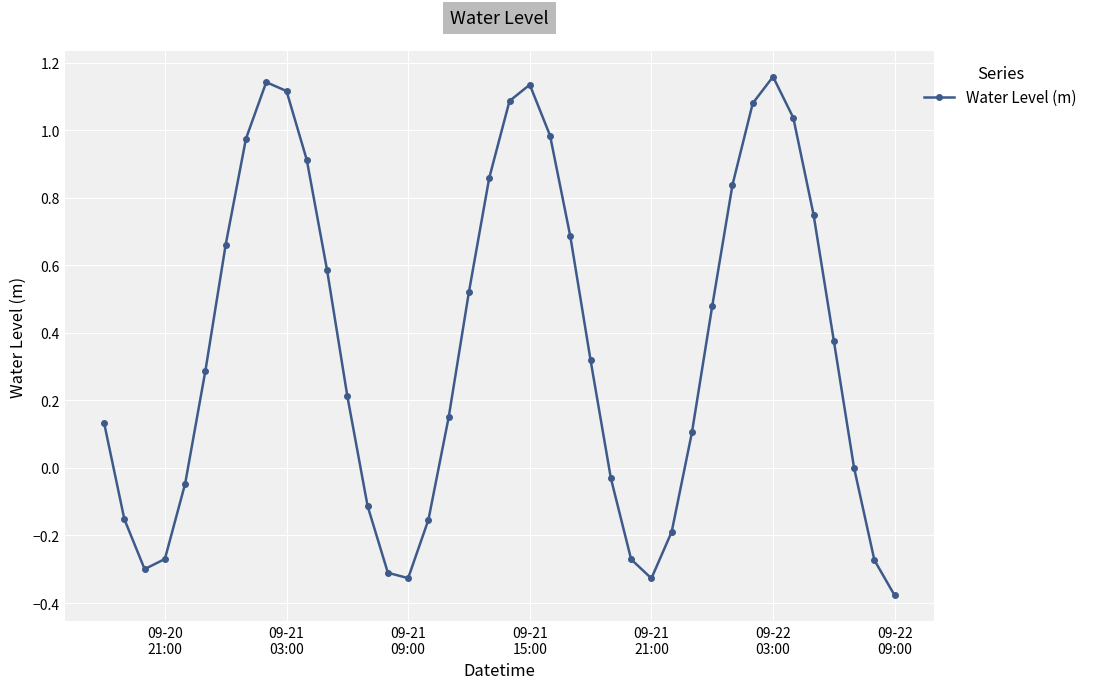

How many points are higher than both their immediate neighbors (excluding endpoints)?

3